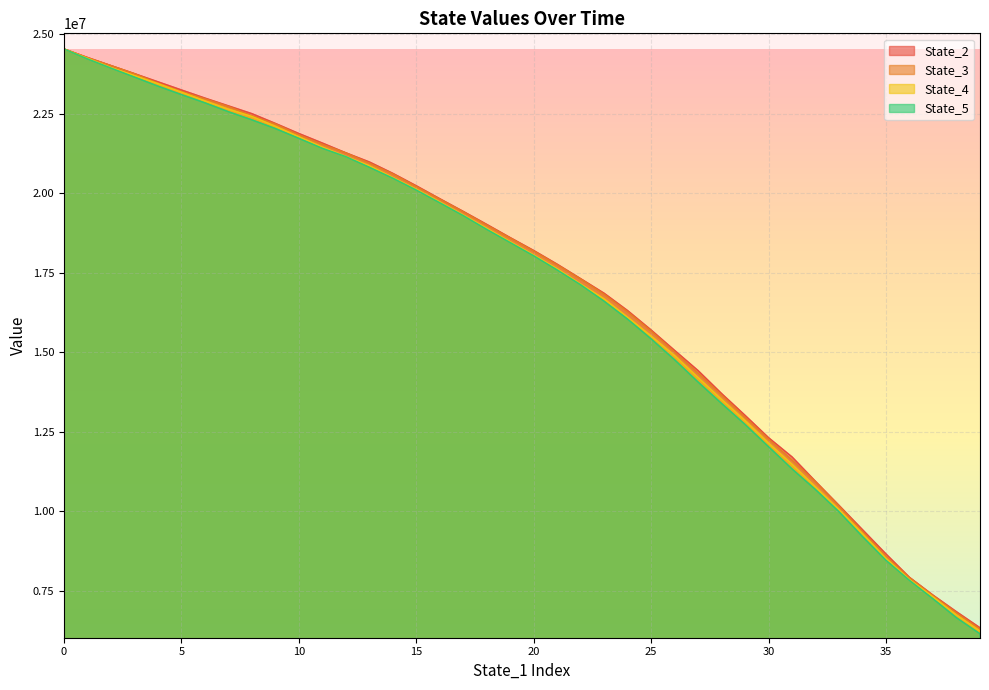

How many data points does each series have?

40